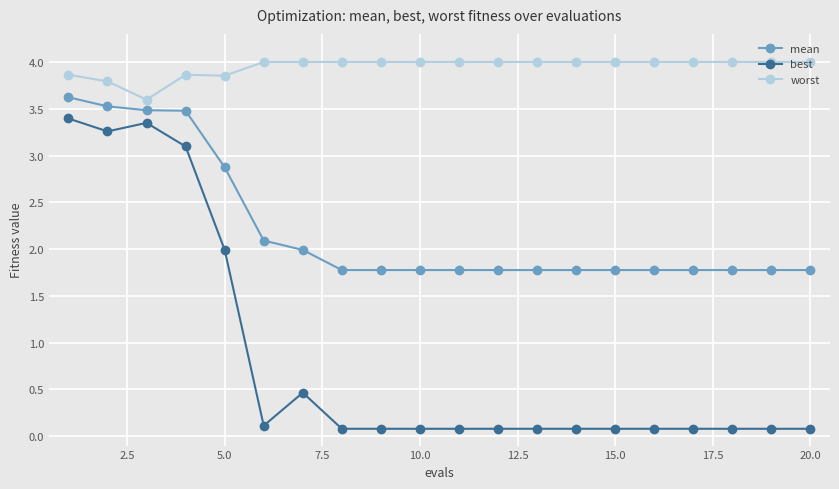

Does the chart display data point markers on the line(s)?

Yes